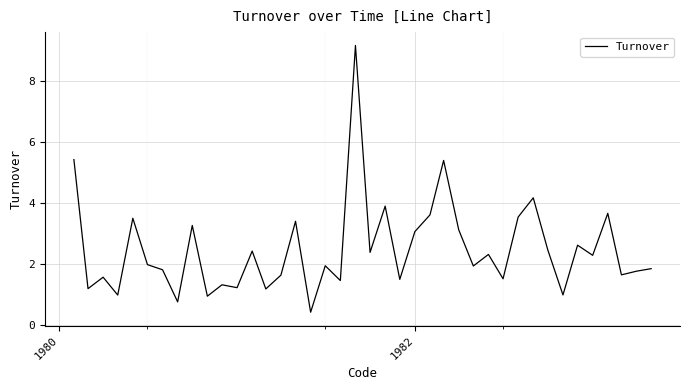

What is the greatest value displayed?

9.2